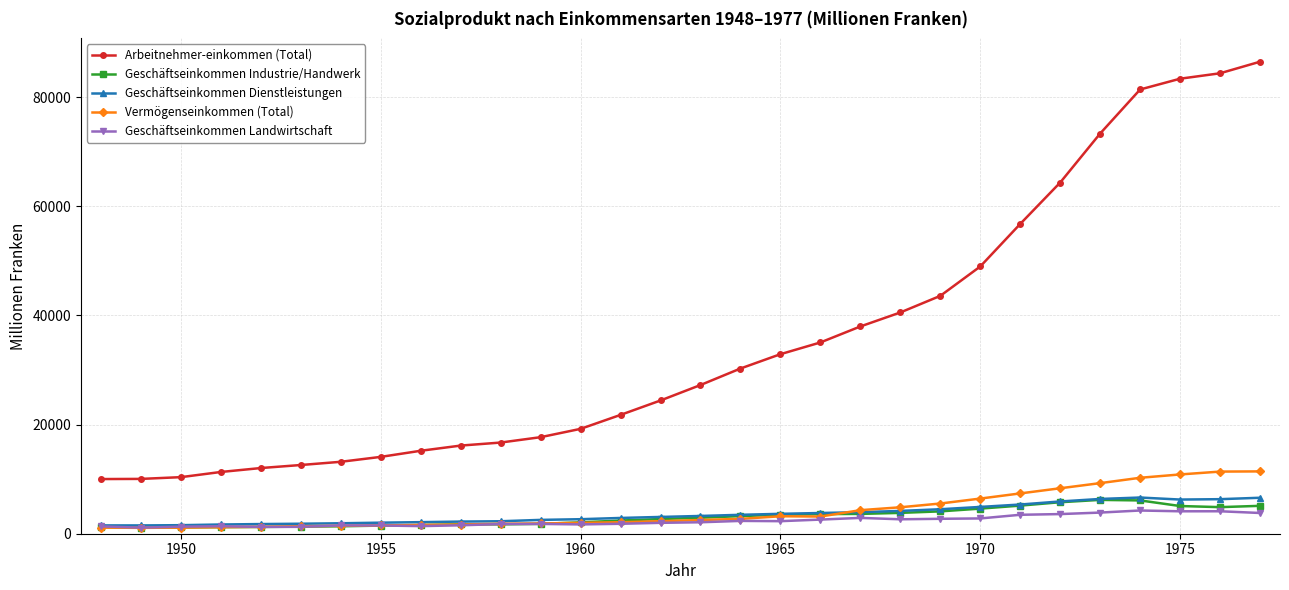

Which series has the largest range (max minus min)?

Arbeitnehmer-einkommen (Total)